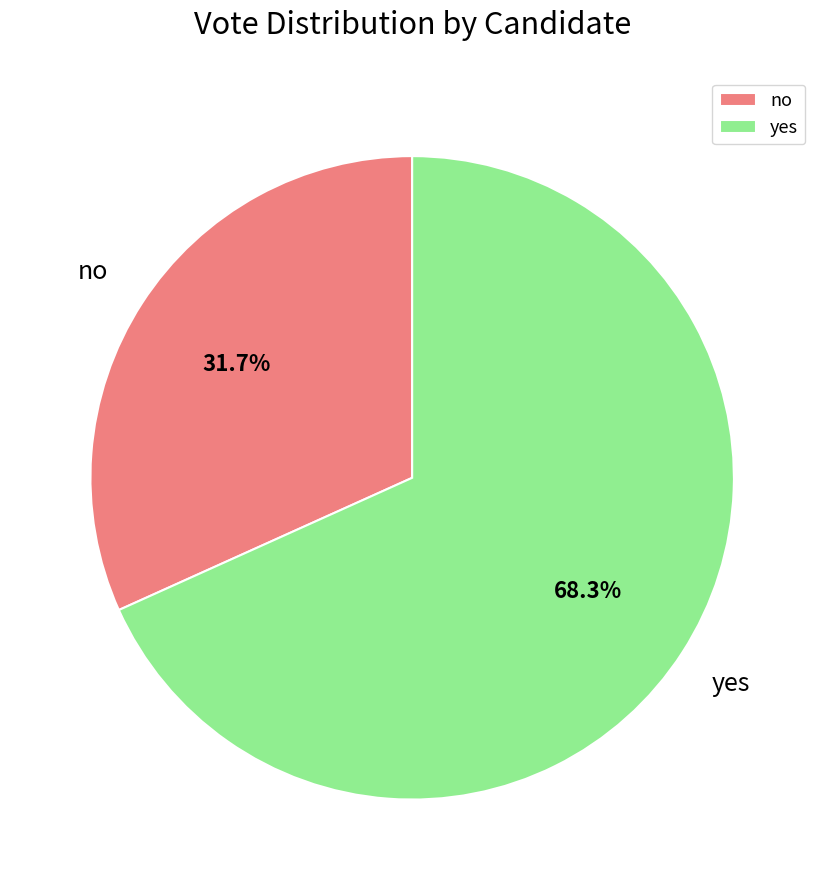

Which slice represents more than half of the pie?

yes